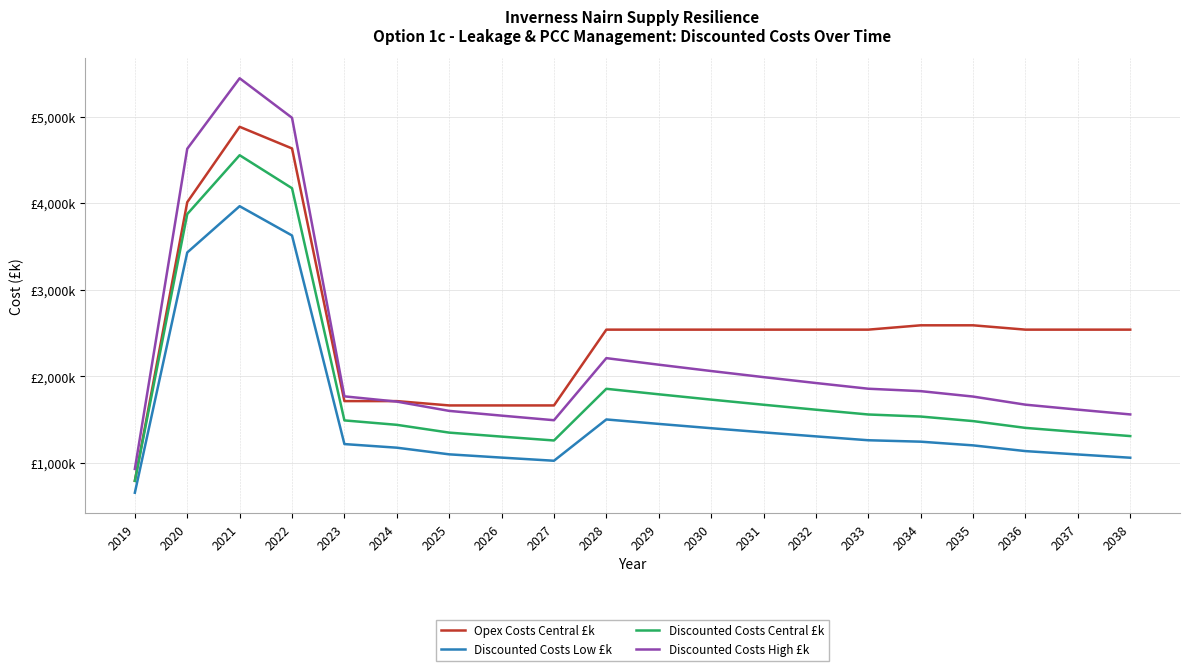

Is the value of Opex Costs Central £k at 2035 greater than the value of Discounted Costs Central £k at 2035?

Yes